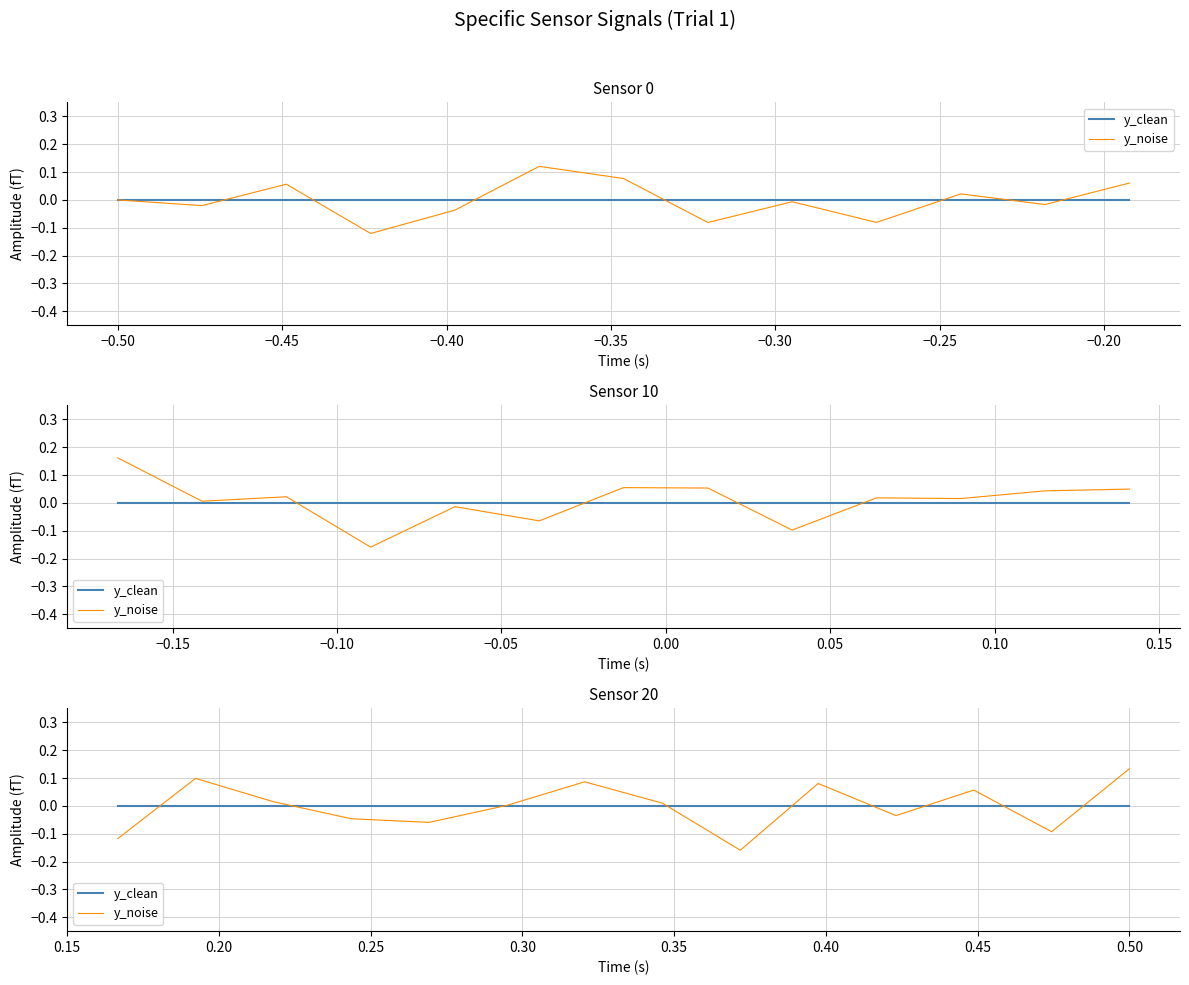

Which series has the largest range (max minus min)?

y_noise